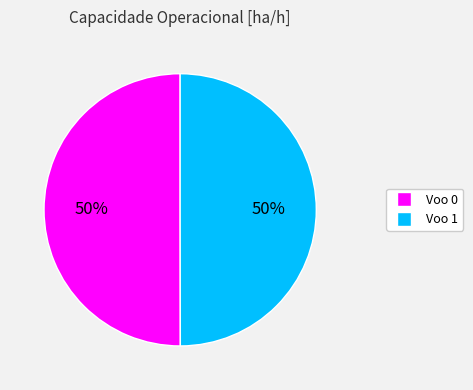

To the nearest percent, what percentage of the pie is Voo 1?

50%